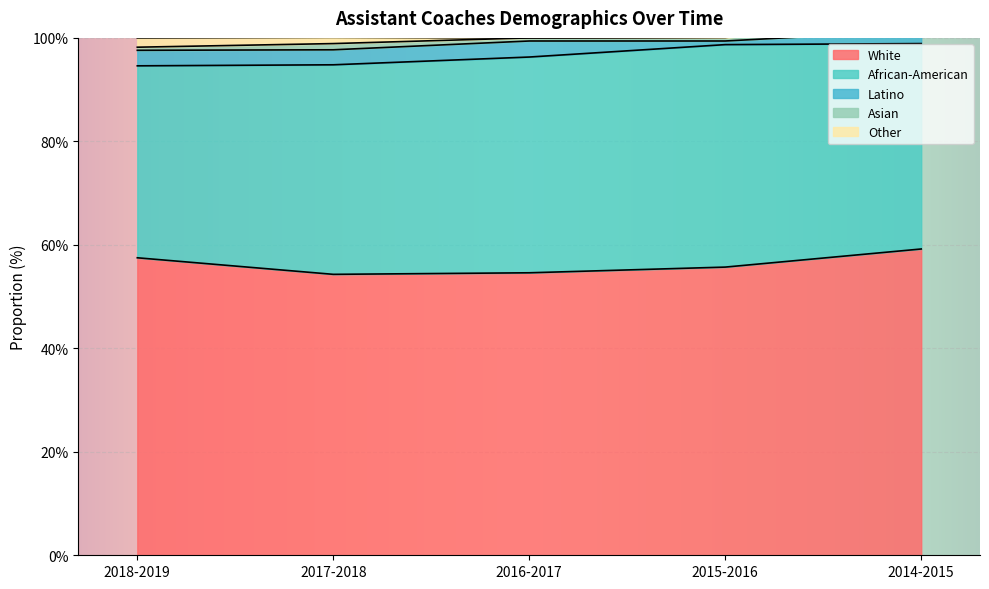

Reading right to left, extract all data points from this chart.

White: 2014-2015=0.6	2015-2016=0.6	2016-2017=0.5	2017-2018=0.5	2018-2019=0.6
African-American: 2014-2015=0.4	2015-2016=0.4	2016-2017=0.4	2017-2018=0.4	2018-2019=0.4
Latino: 2014-2015=0.0	2015-2016=0.0	2016-2017=0.0	2017-2018=0.0	2018-2019=0.0
Asian: 2014-2015=0.0	2015-2016=0.0	2016-2017=0.0	2017-2018=0.0	2018-2019=0.0
Other: 2014-2015=0.0	2015-2016=0.0	2016-2017=0.0	2017-2018=0.0	2018-2019=0.0